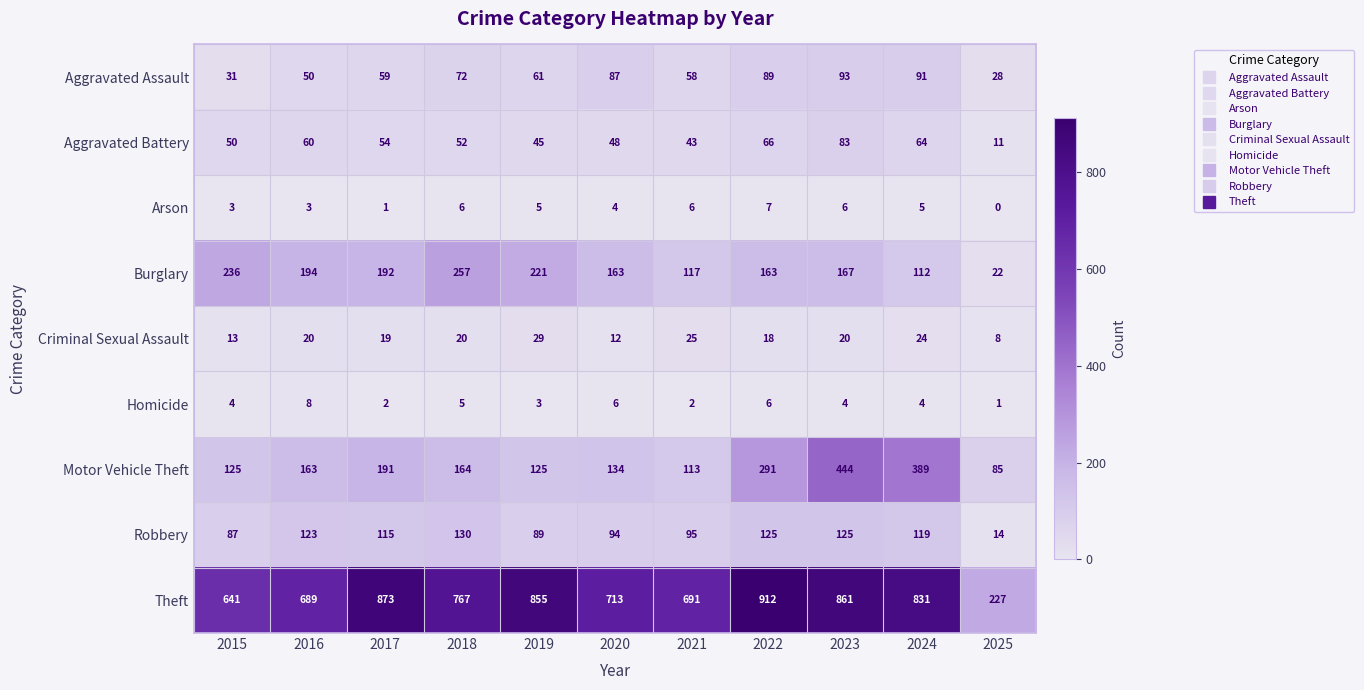

Which category has the lowest value in the Theft series?

2025